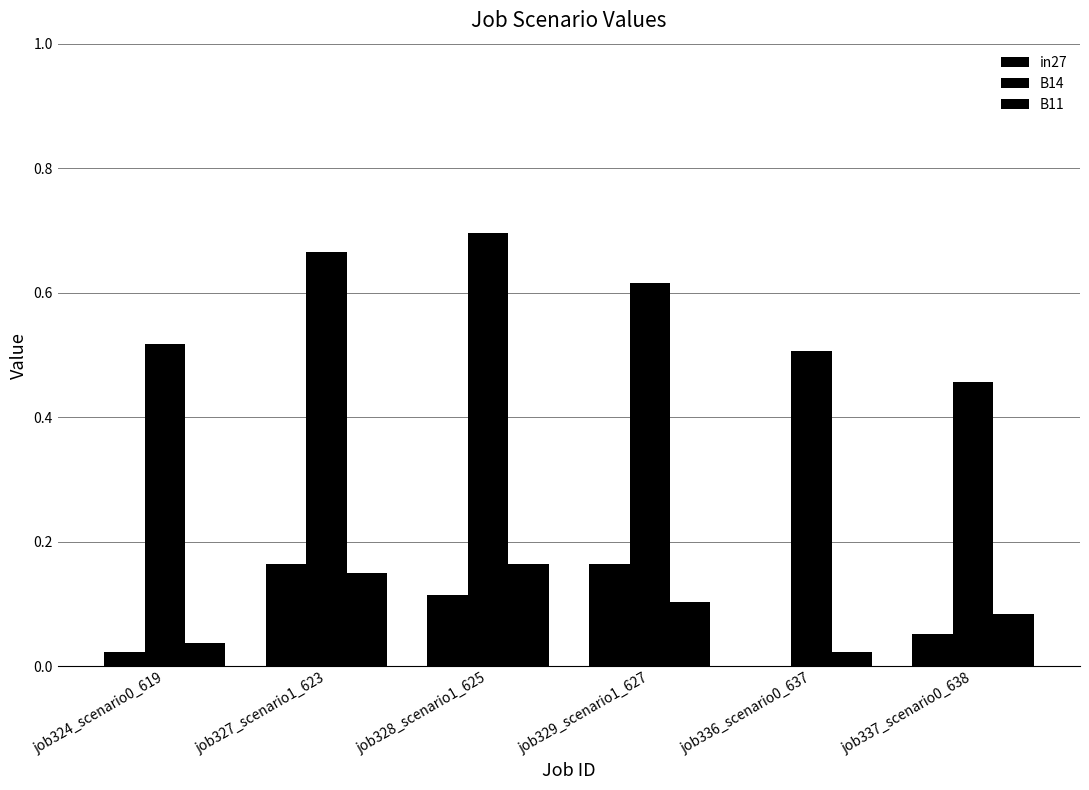

Are the bars grouped side by side (vs. stacked)?

Yes